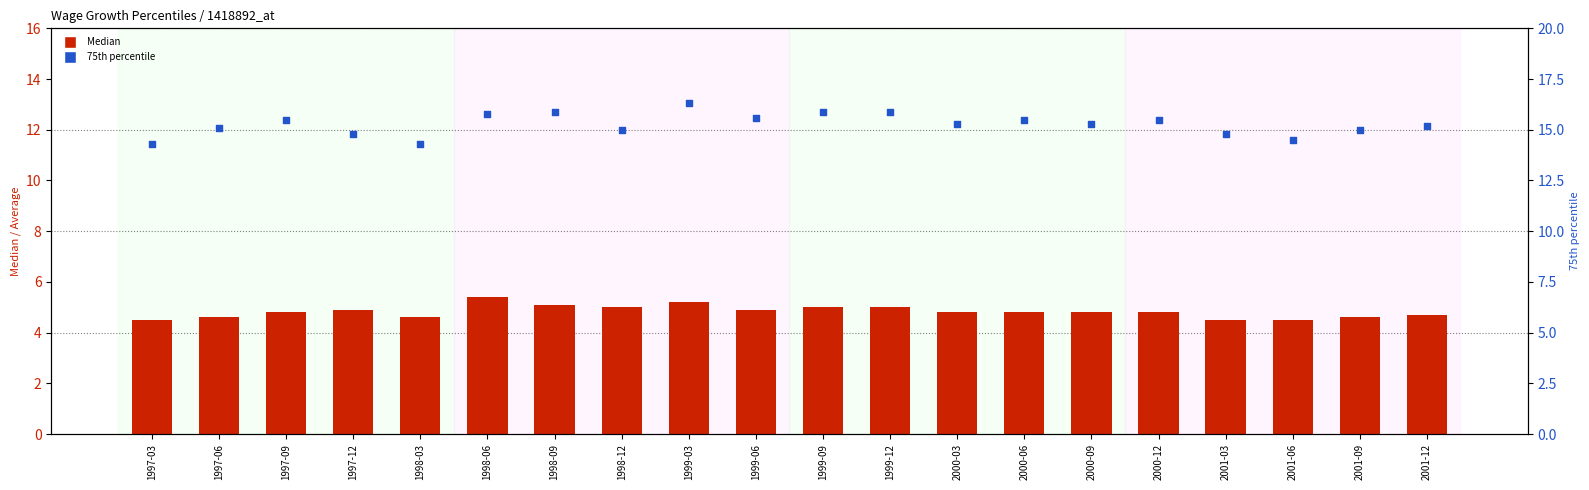

What is the total value across all series at 1997-12?

19.7